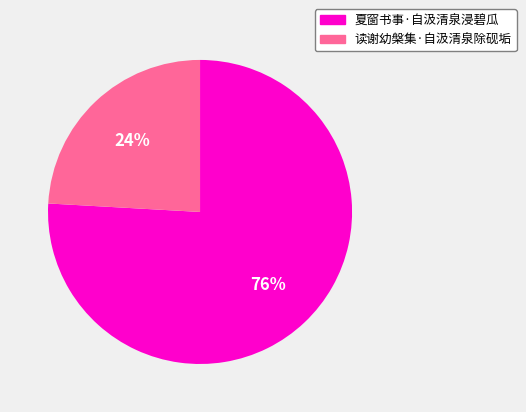

Which slice is the largest?

夏窗书事·自汲清泉浸碧瓜